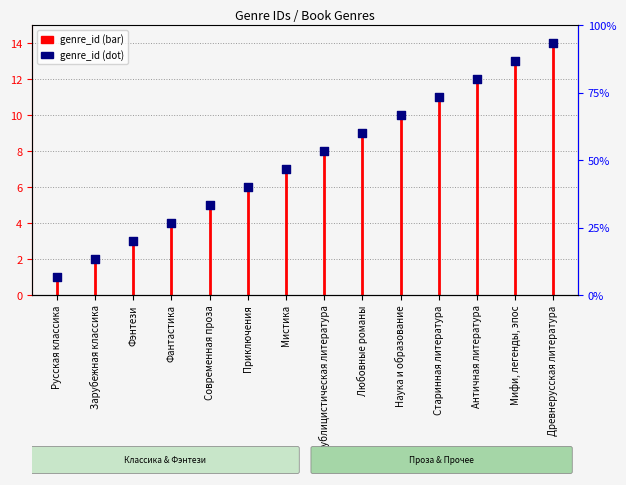

What is the change in value from Зарубежная классика to Фэнтези?

+1